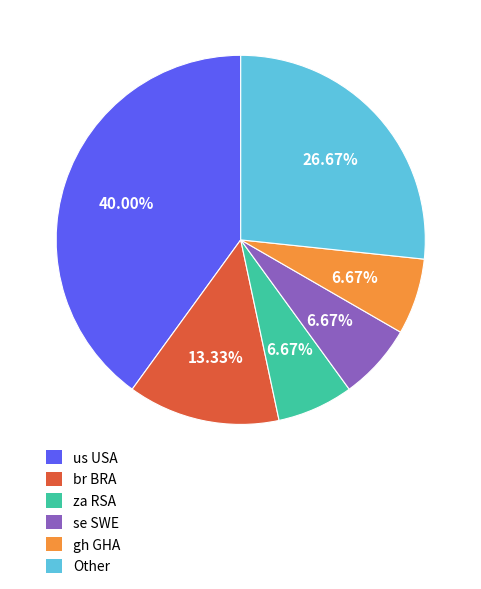

Is there any slice that represents more than half of the pie?

No